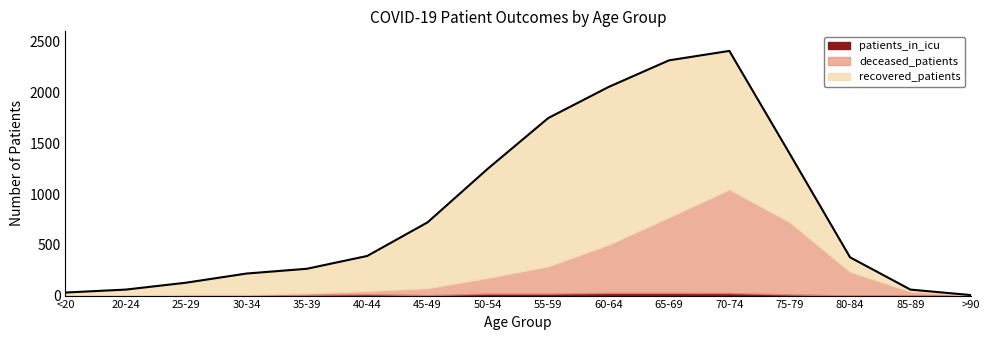

Which series ends up on top after the final intersection of patients_in_icu and deceased_patients?

deceased_patients